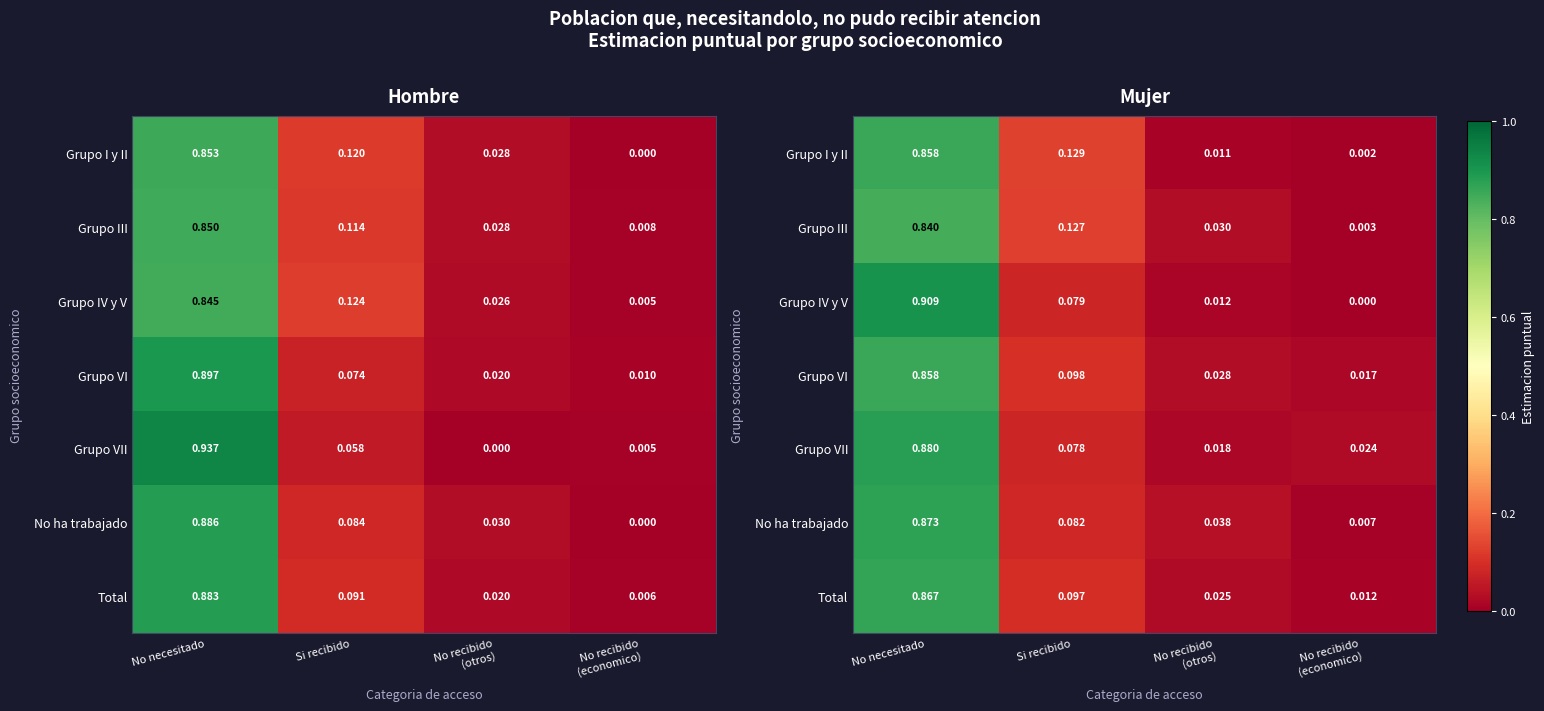

Between No necesitado and Si recibido, which is larger?

No necesitado